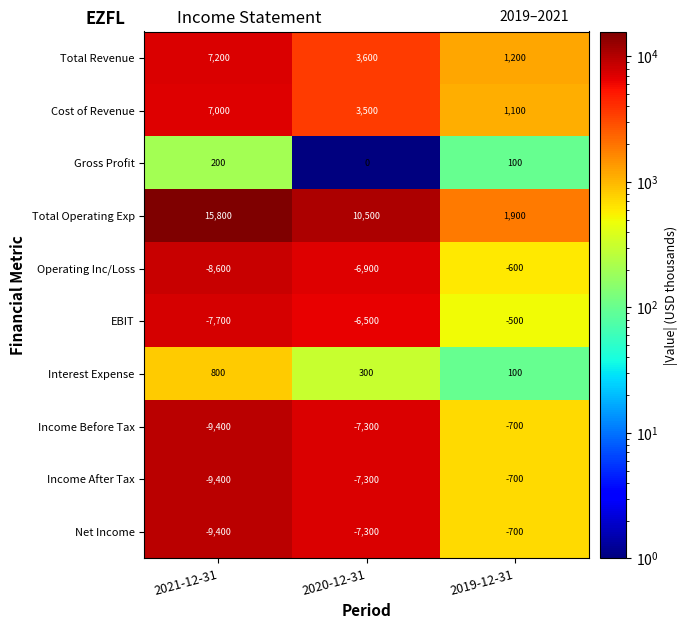

Reading left to right, what are all the values shown in this chart?

Total Revenue: 7200	3600	1200
Cost of Revenue: 7000	3500	1100
Gross Profit: 200	0	100
Total Operating Exp: 15800	10500	1900
Operating Inc/Loss: -8600	-6900	-600
EBIT: -7700	-6500	-500
Interest Expense: 800	300	100
Income Before Tax: -9400	-7300	-700
Income After Tax: -9400	-7300	-700
Net Income: -9400	-7300	-700